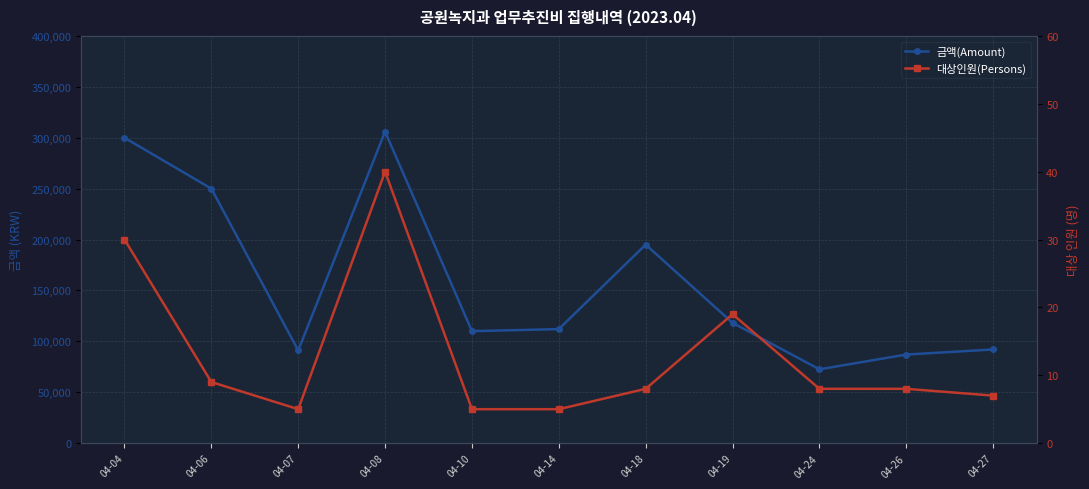

Reading left to right, what are all the values shown in this chart?

금액(Amount): 04-04=300000	04-06=250000	04-07=91000	04-08=306000	04-10=110000	04-14=112000	04-18=195000	04-19=118150	04-24=72500	04-26=87000	04-27=92000
대상인원(Persons): 04-04=30	04-06=9	04-07=5	04-08=40	04-10=5	04-14=5	04-18=8	04-19=19	04-24=8	04-26=8	04-27=7